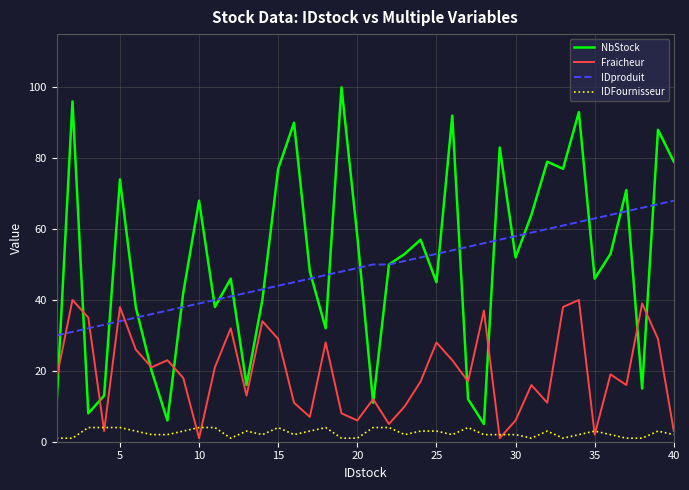

Which series has the widest spread of values?

NbStock